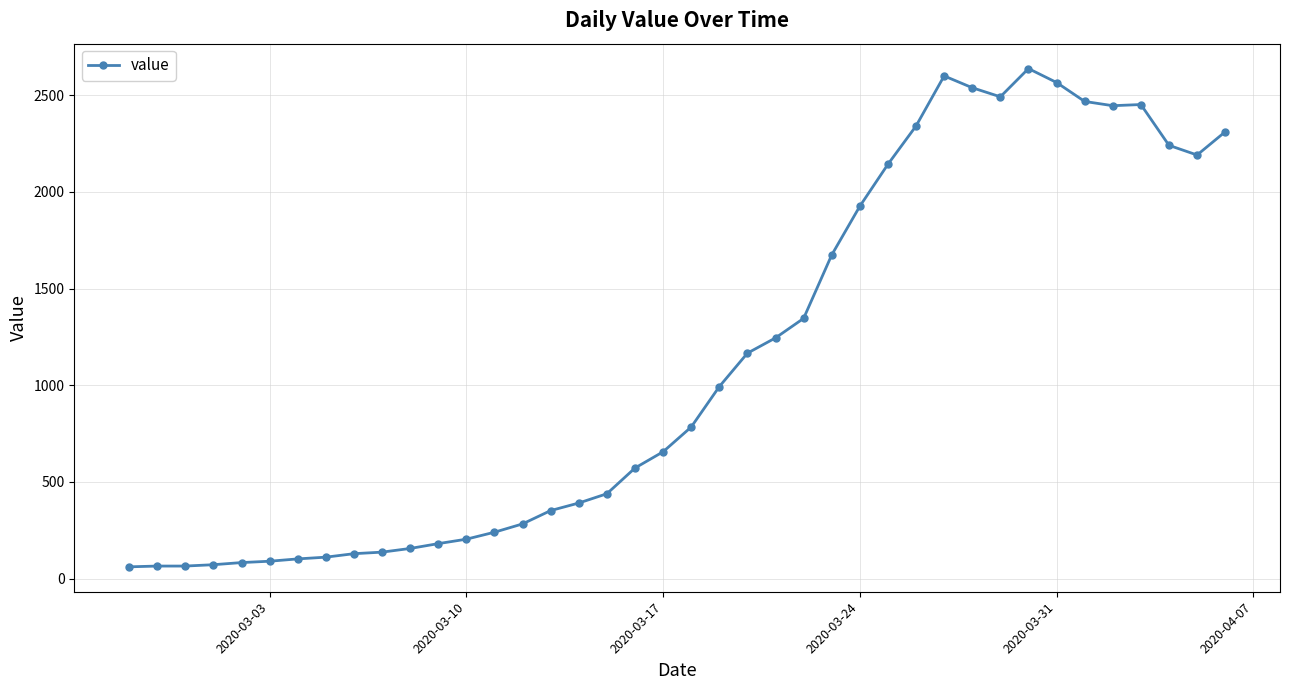

True or false: the data has more than 1 interior local peaks.

True